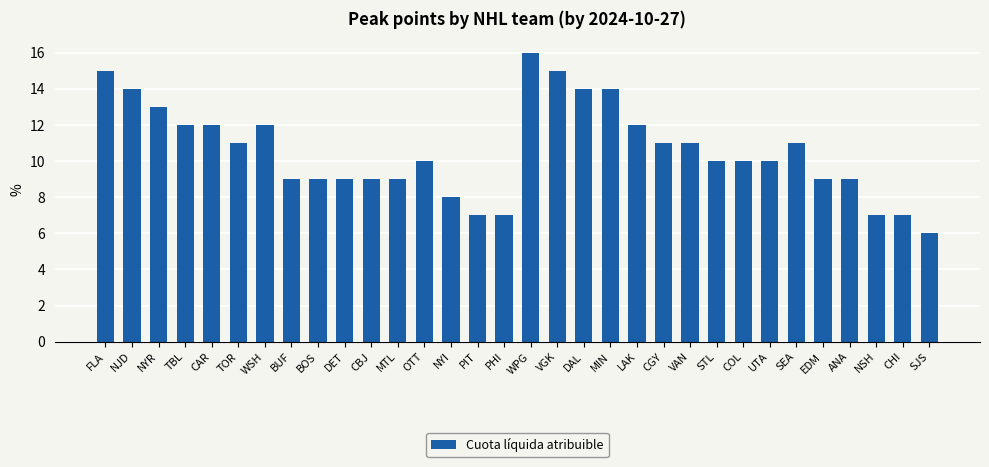

How many series are shown in this chart?

1